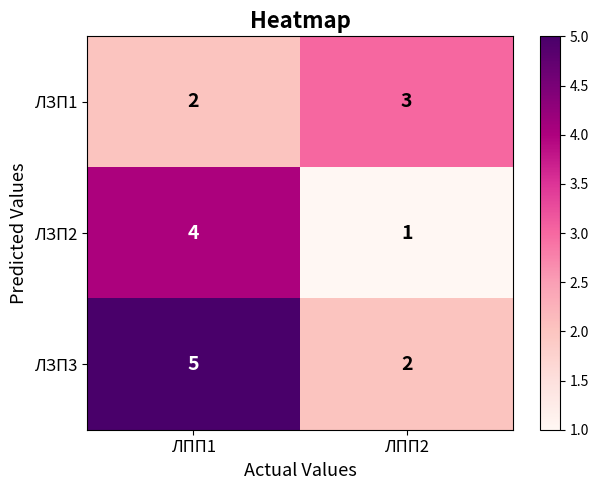

Which category has the highest value in the ЛЗП2 series?

ЛПП1